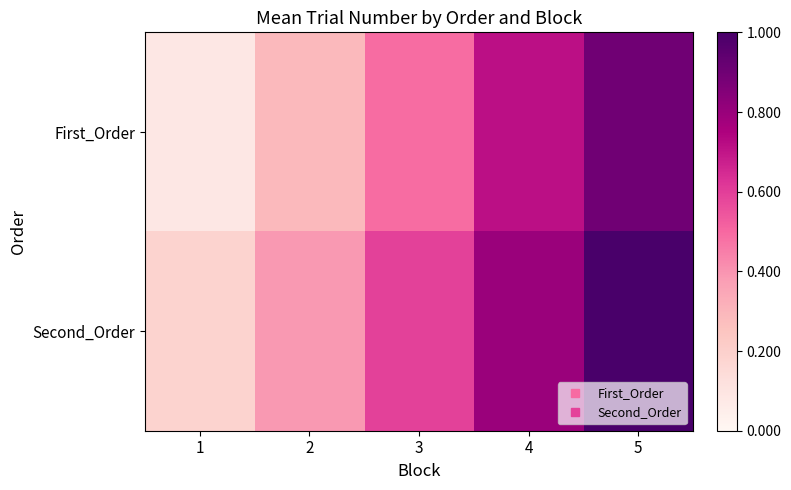

Rank the series by their average value, from lowest to highest.

First_Order, Second_Order